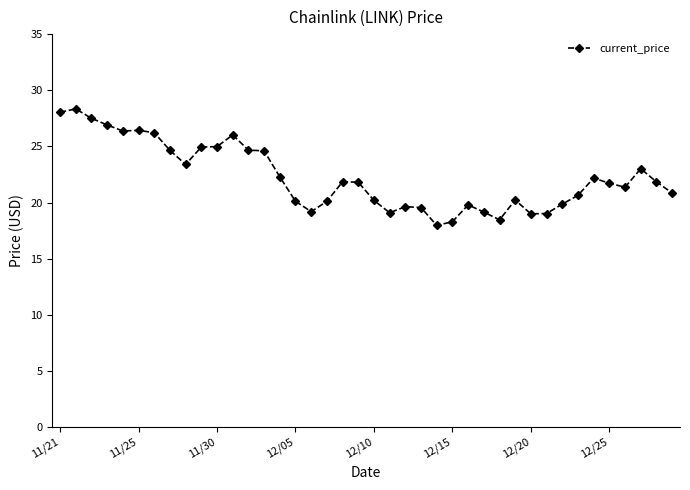

What is the smallest value displayed?

18.0